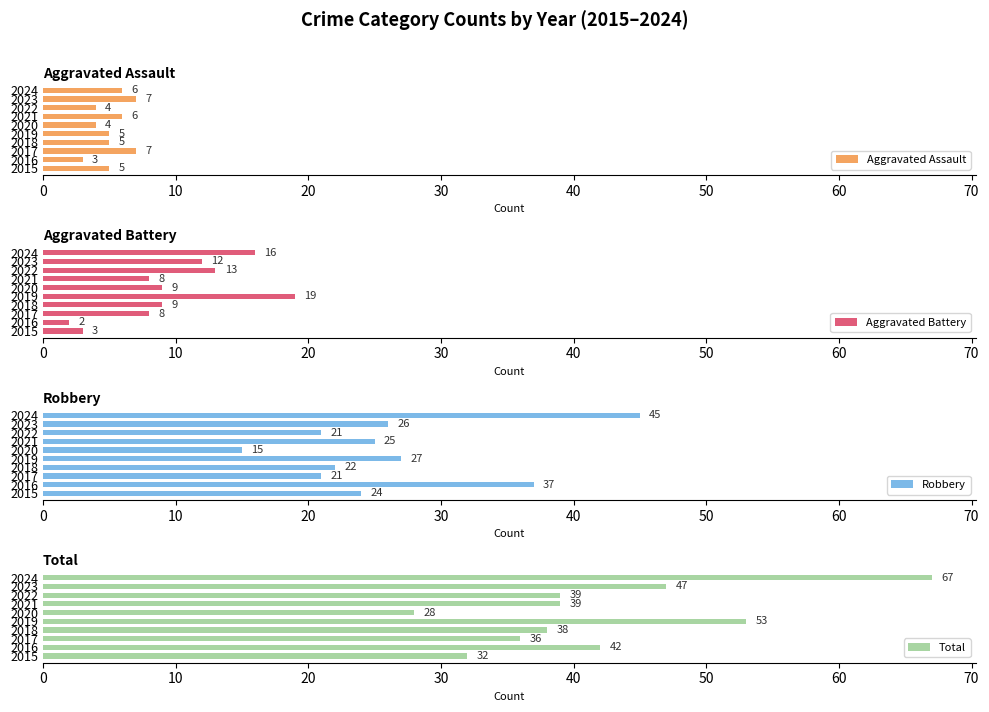

What is the average value of the Aggravated Battery series?

10